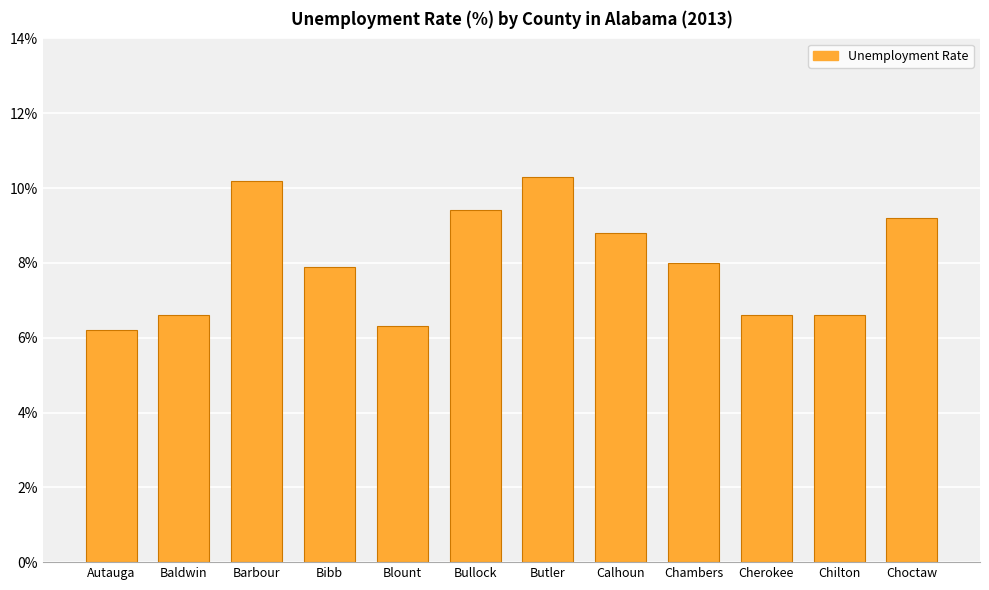

The value at Chilton is 6.6. True or false?

True